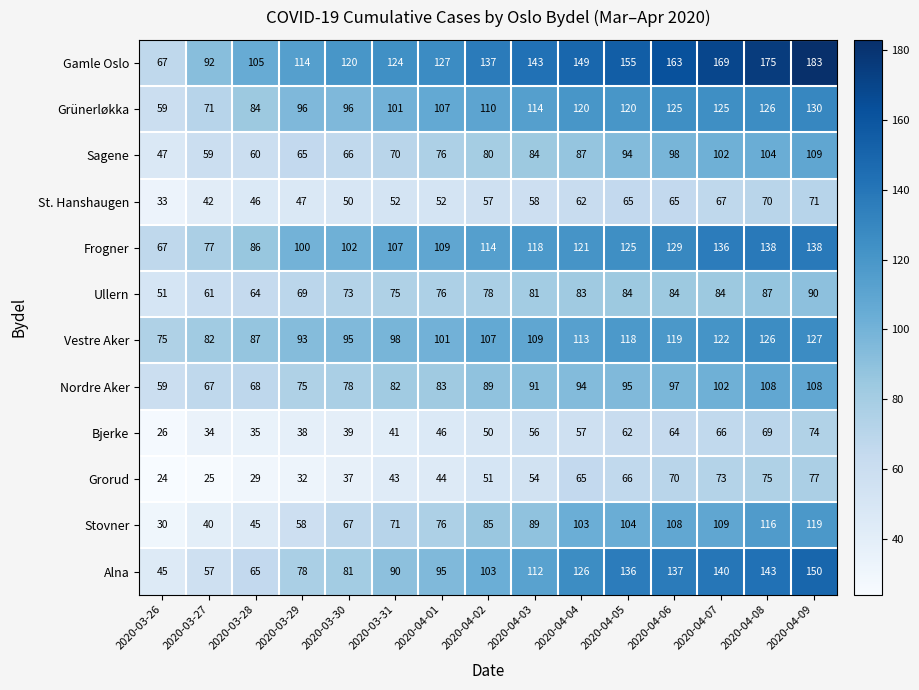

What is the approximate value of Ullern at 2020-04-06, to the nearest 5?

85